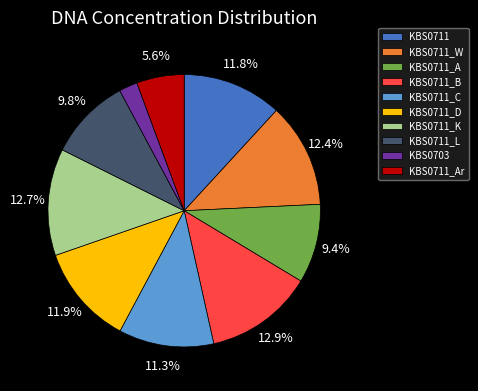

Is the sum of KBS0703 and KBS0711_B greater than half?

No